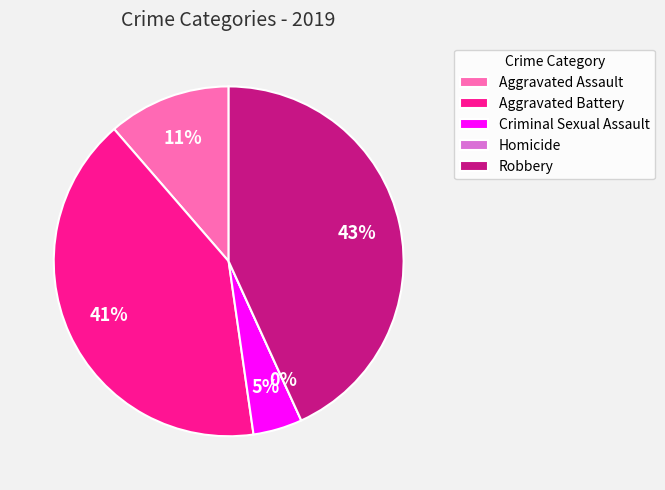

Does any single category account for the majority?

No